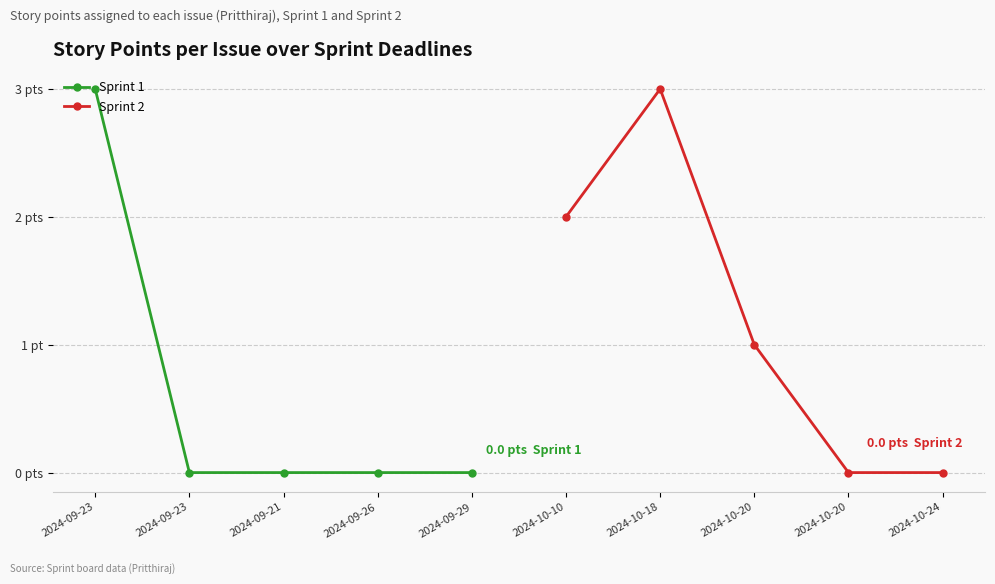

The value of Sprint 2 at 2024-10-10 is 3. True or false?

False